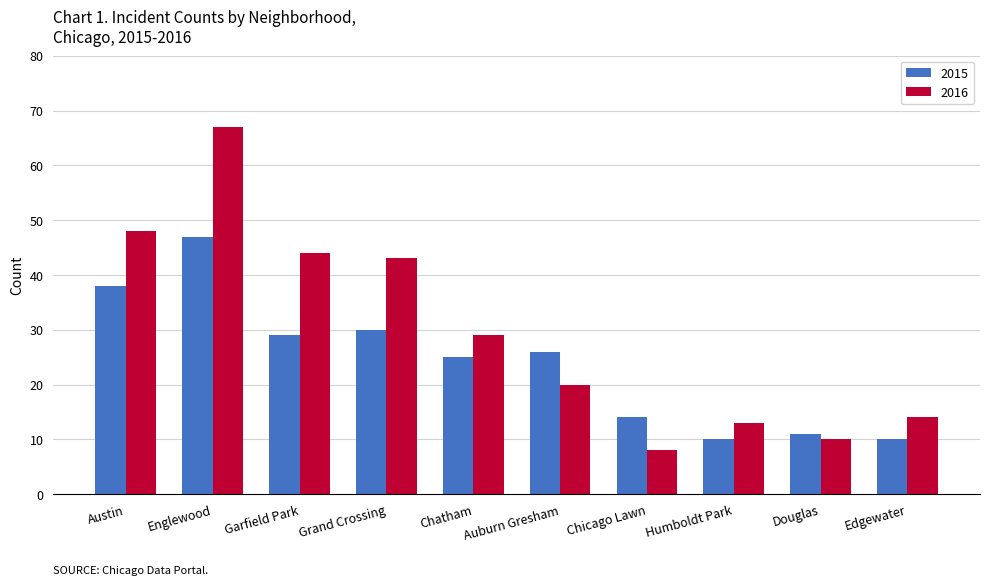

How many groups of bars are there?

10